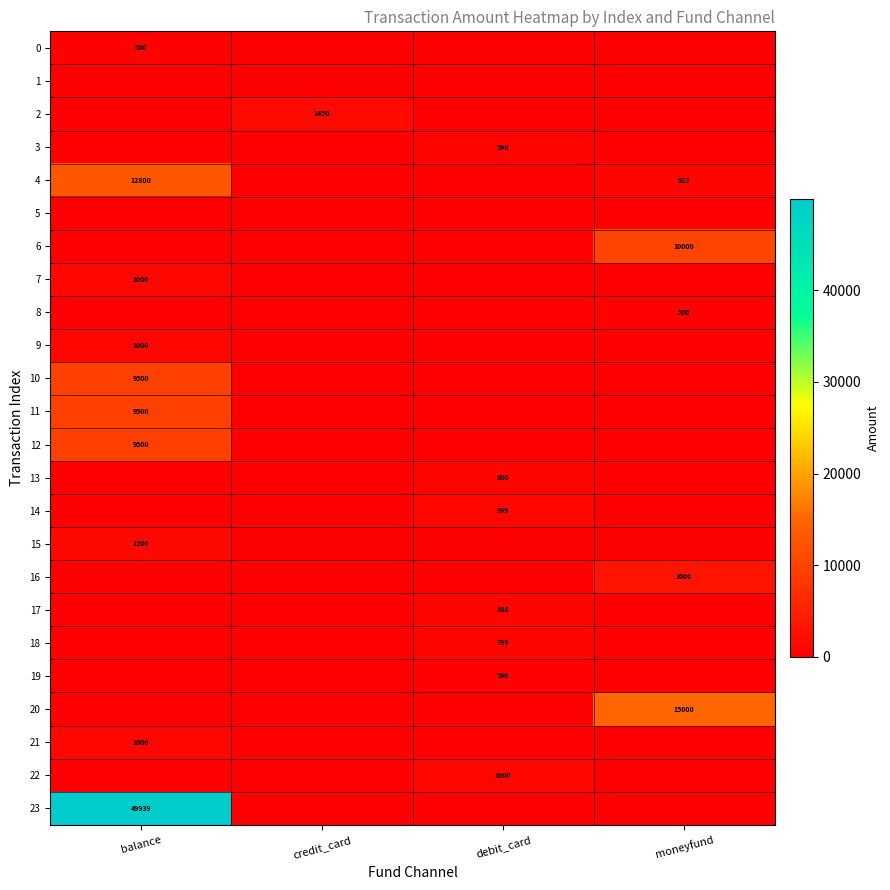

Is it true that 13 equals 379 at debit_card?

False